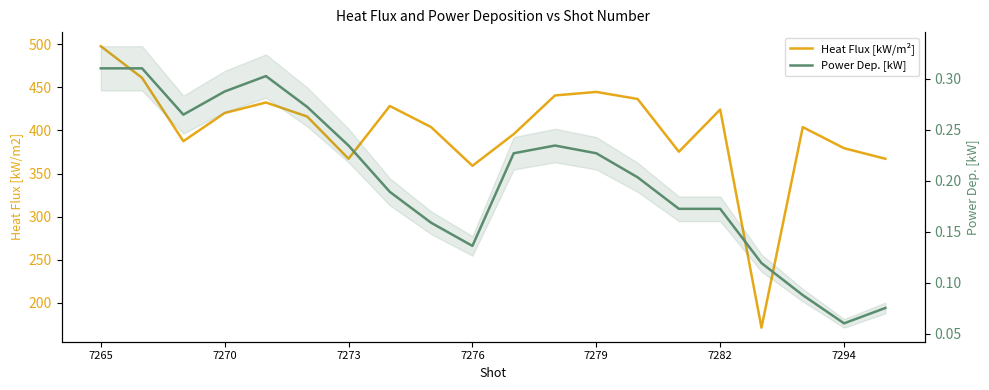

Count the Power Dep. [kW] values in the range 0 to 1.

20